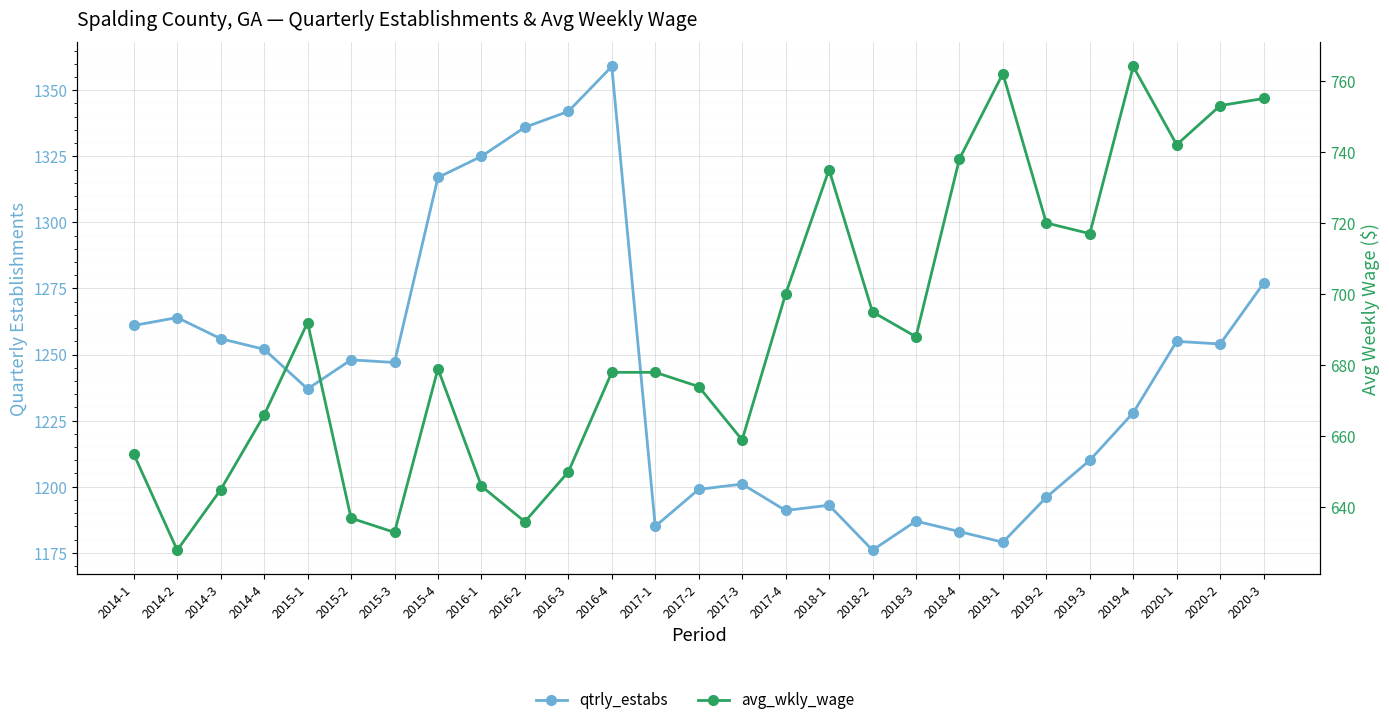

List the series in order of their overall mean, highest first.

qtrly_estabs, avg_wkly_wage